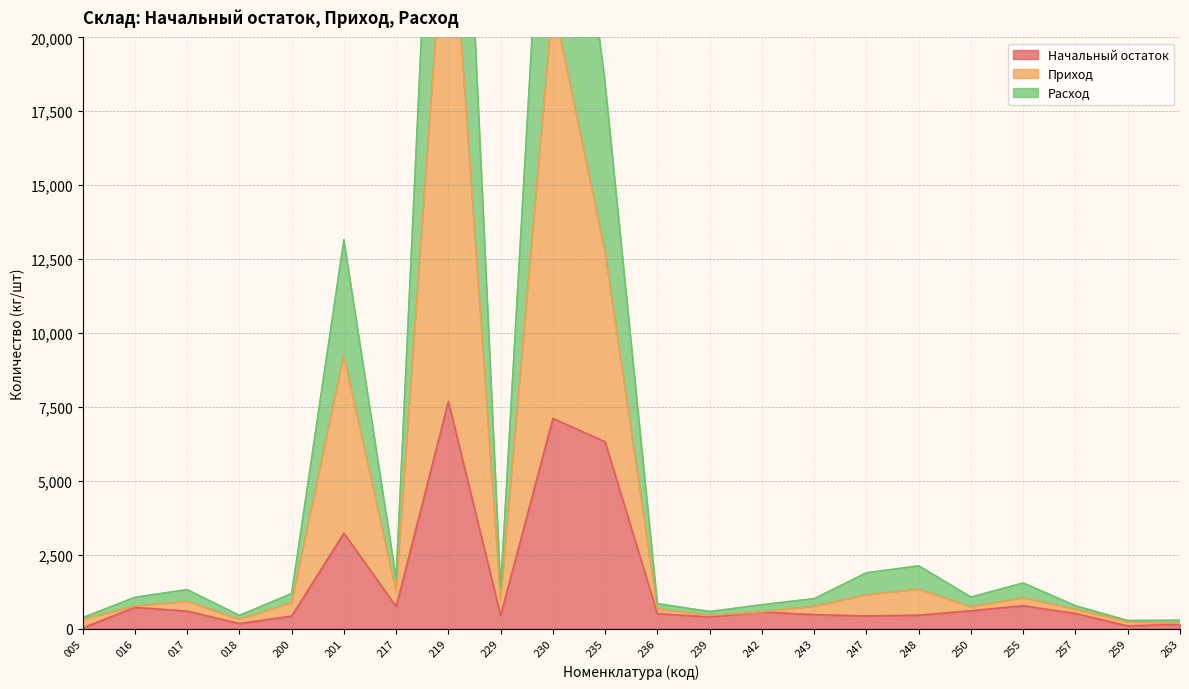

What is the sum of all Расход values?

82445.0